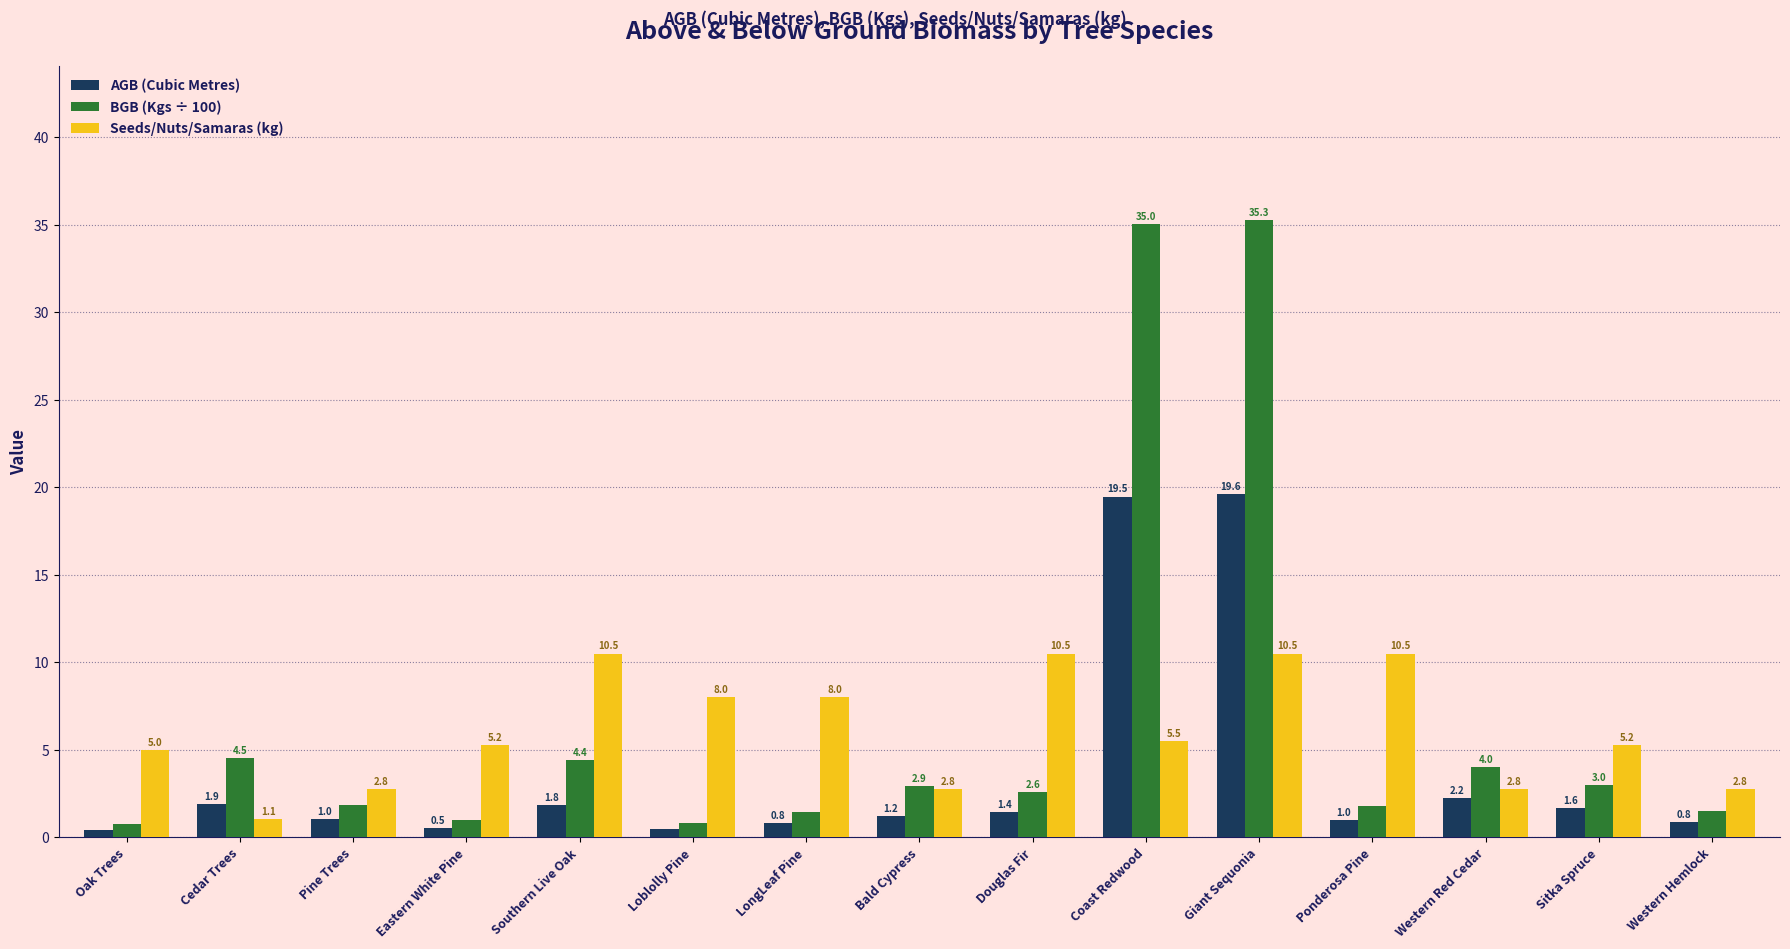

At which category is the sum across all series the highest?

Giant Sequonia